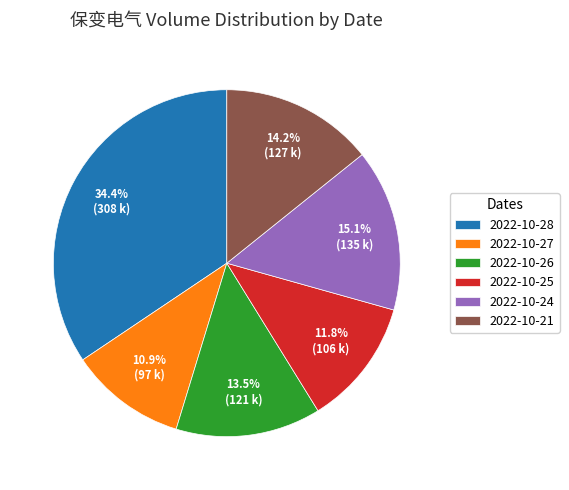

To the nearest percent, what is the combined percentage of 2022-10-26 and 2022-10-21?

28%